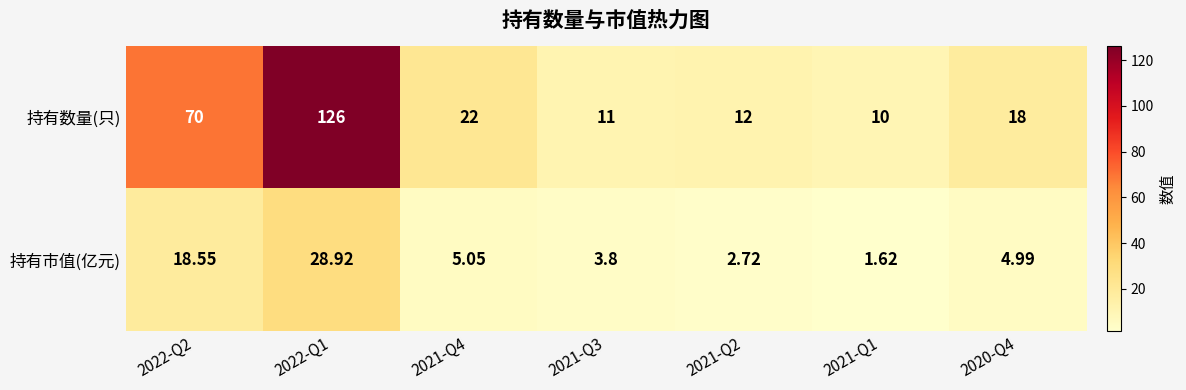

Which series has the largest total across all categories?

持有数量(只)